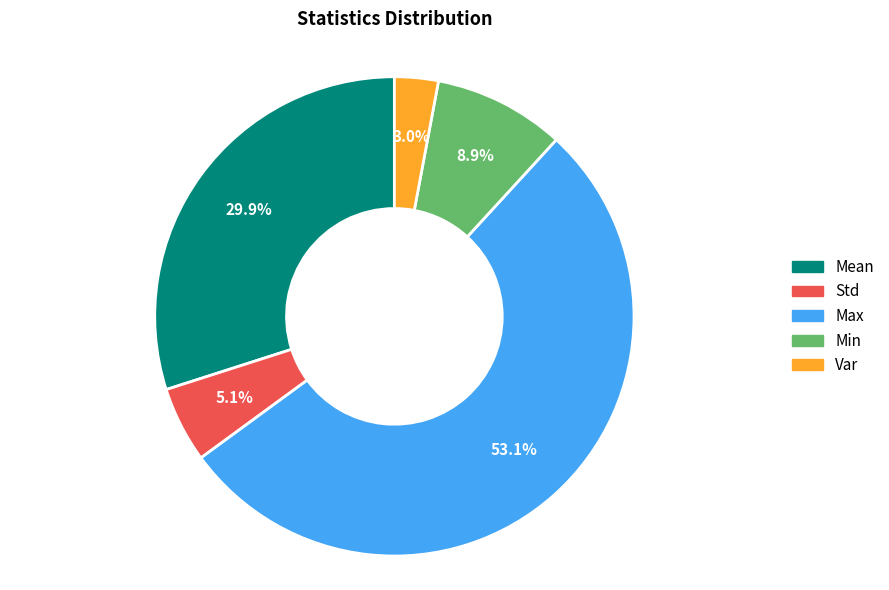

What is the largest slice in the pie chart?

Max